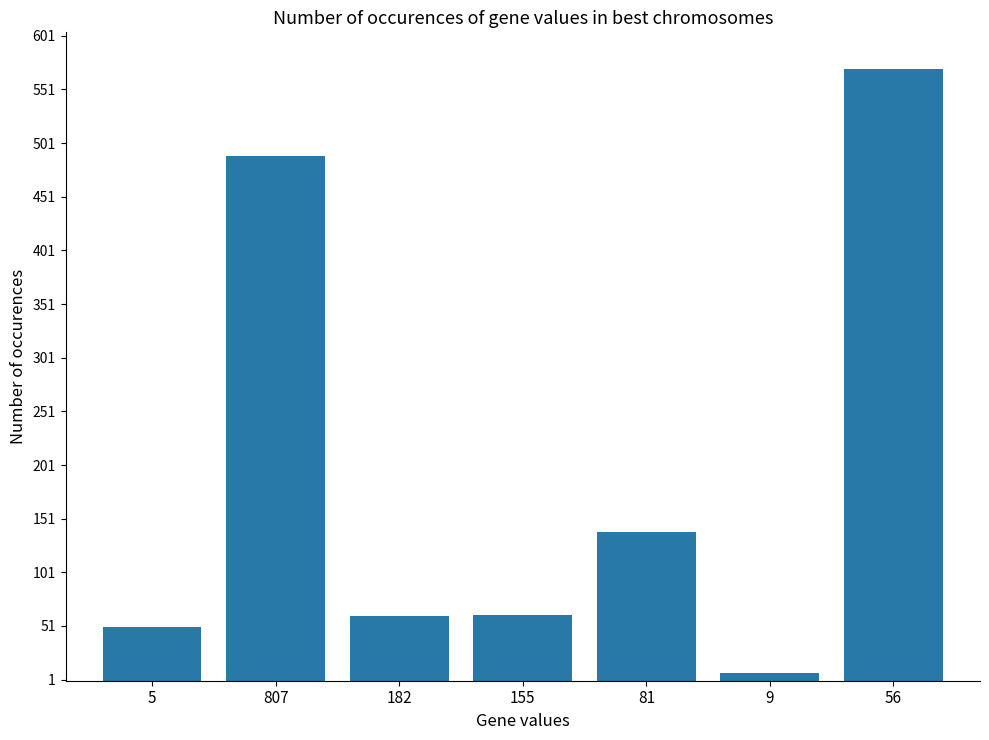

What is the label of the 3rd bar from the right?

81